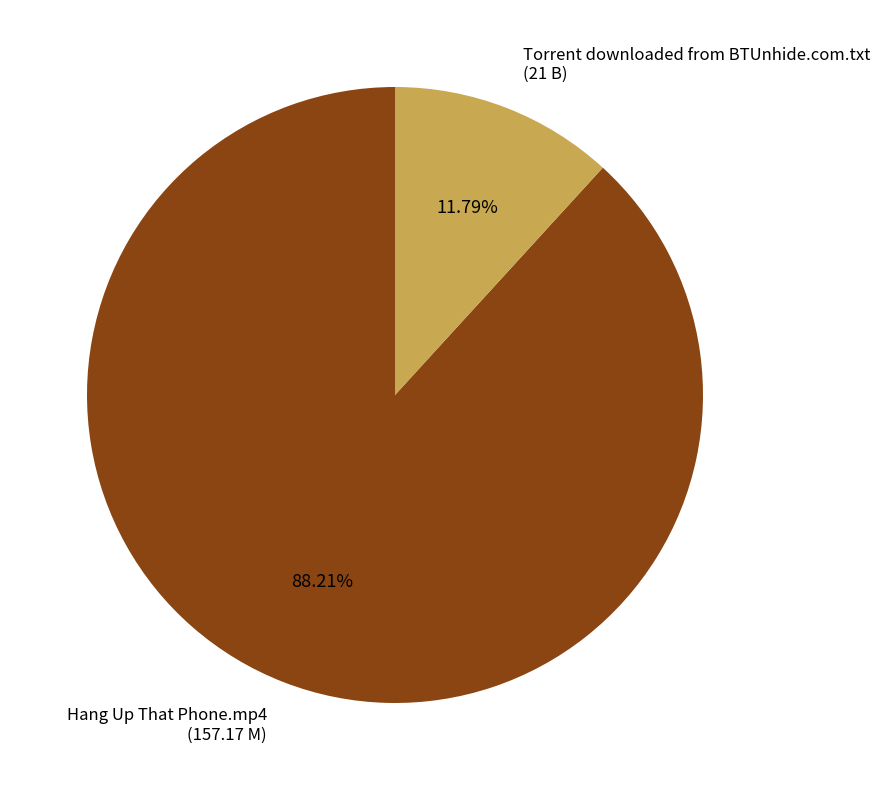

Which slice is the largest?

Hang Up That Phone.mp4